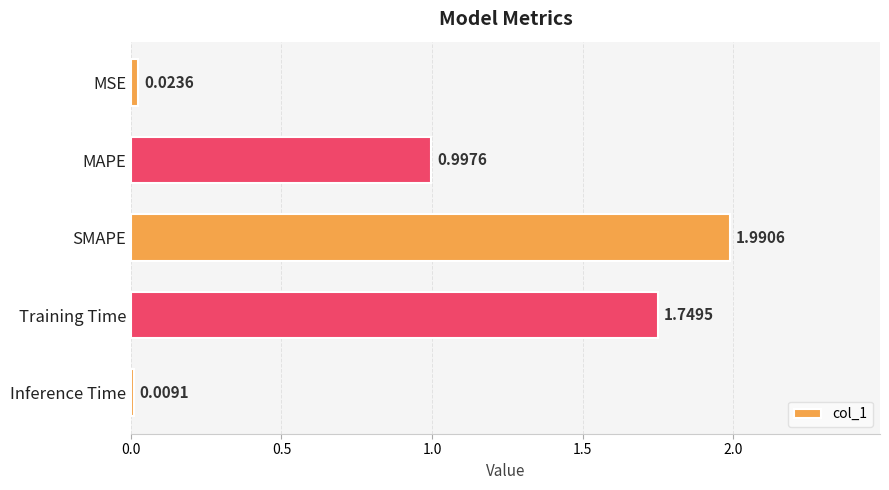

Between MAPE and Training Time, which is larger?

Training Time